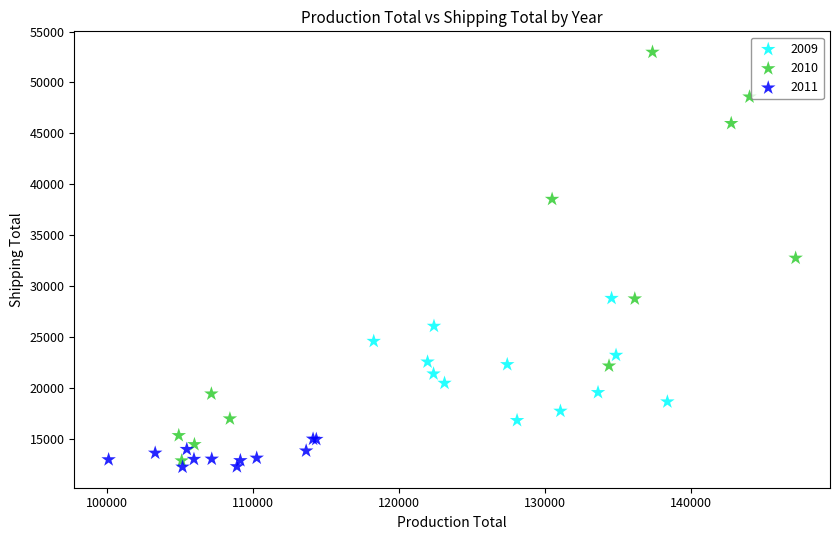

Which series has the largest Y range (max minus min)?

2010